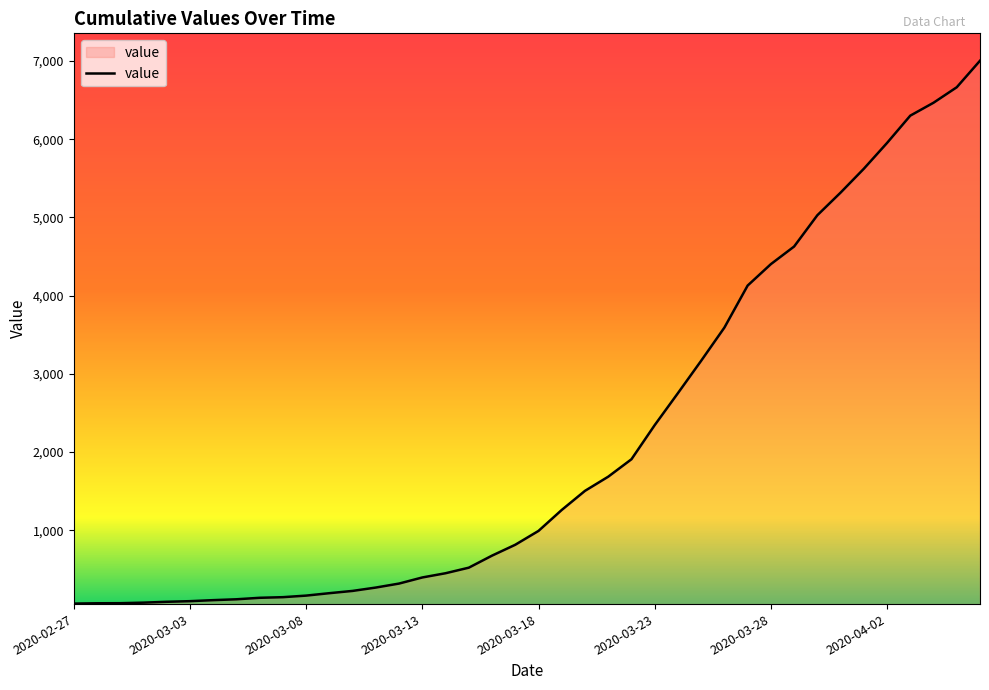

What is the difference between the maximum and minimum values?

6939